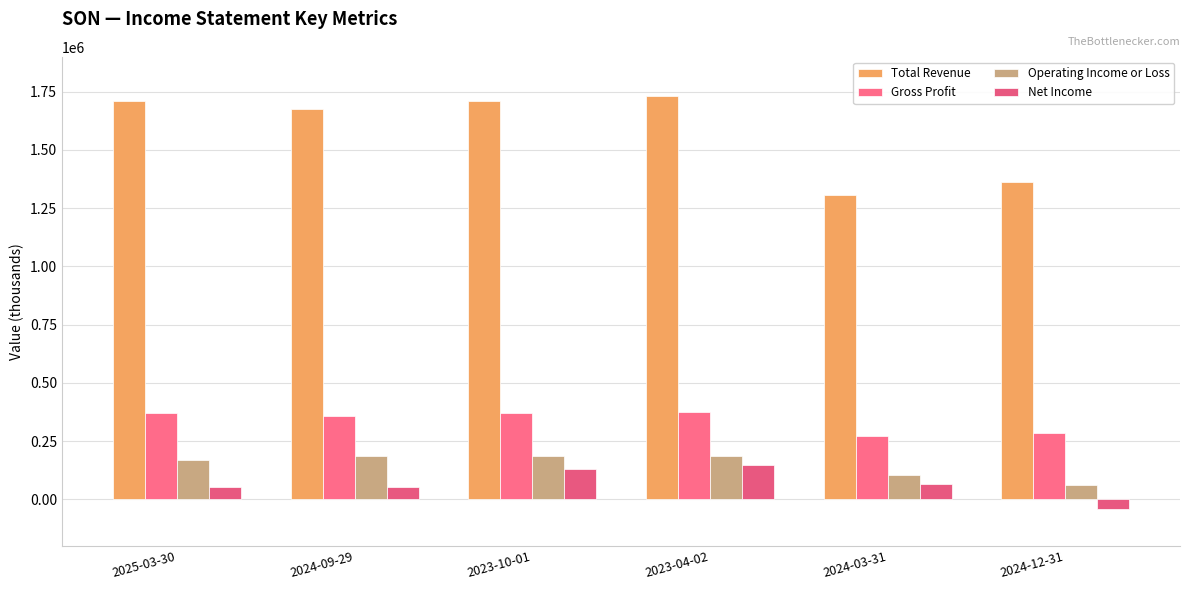

Does the chart contain stacked bars?

No